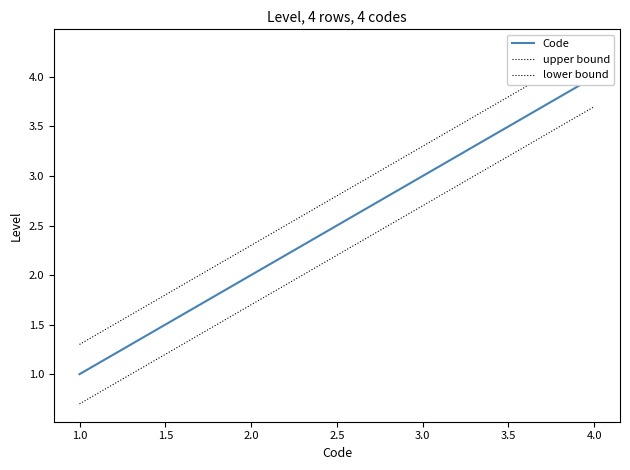

What is the greatest value displayed?

4.3